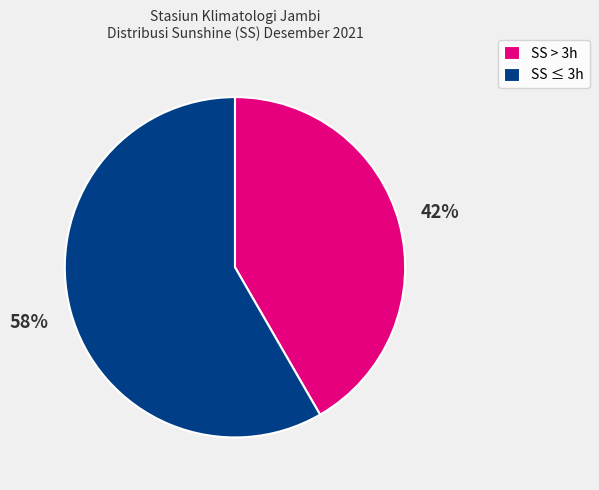

To the nearest percent, what is the average slice percentage?

50%